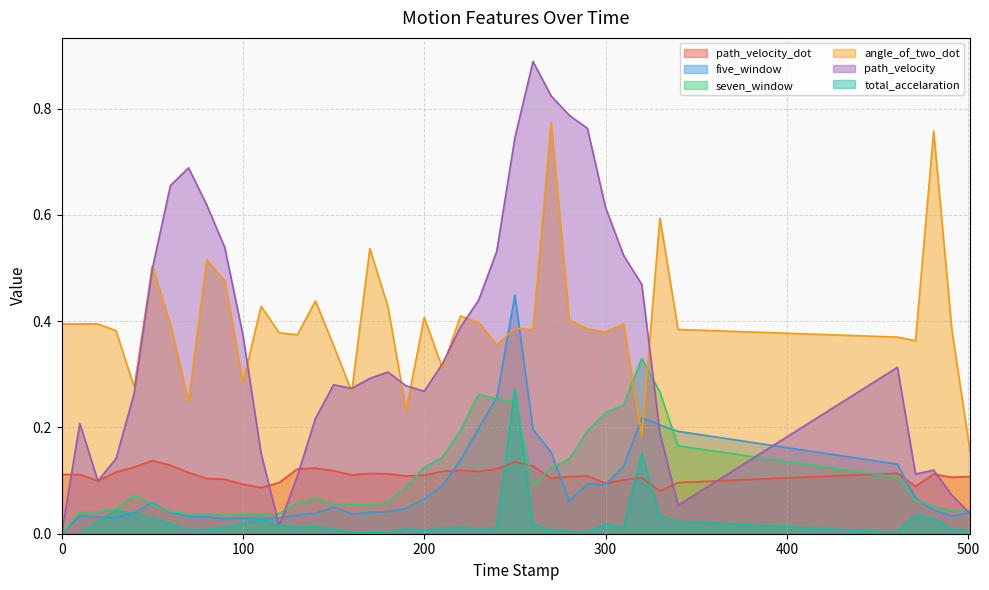

Where do total_accelaration and path_velocity first cross each other?

110.0 and 120.0